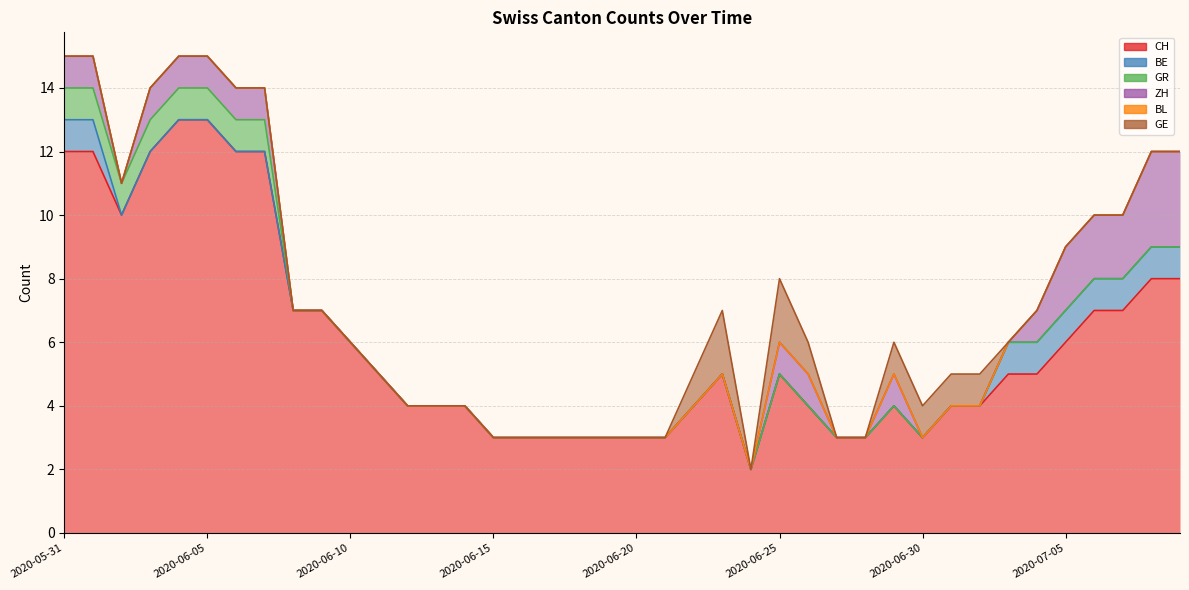

Reading left to right, list all the values displayed in this chart.

CH: 12	12	10	12	13	13	12	12	7	7	6	5	4	4	4	3	3	3	3	3	3	3	4	5	2	5	4	3	3	4	3	4	4	5	5	6	7	7	8	8
BE: 1	1	0	0	0	0	0	0	0	0	0	0	0	0	0	0	0	0	0	0	0	0	0	0	0	0	0	0	0	0	0	0	0	1	1	1	1	1	1	1
GR: 1	1	1	1	1	1	1	1	0	0	0	0	0	0	0	0	0	0	0	0	0	0	0	0	0	0	0	0	0	0	0	0	0	0	0	0	0	0	0	0
ZH: 1	1	0	1	1	1	1	1	0	0	0	0	0	0	0	0	0	0	0	0	0	0	0	0	0	1	1	0	0	1	0	0	0	0	1	2	2	2	3	3
BL: 0	0	0	0	0	0	0	0	0	0	0	0	0	0	0	0	0	0	0	0	0	0	0	0	0	0	0	0	0	0	0	0	0	0	0	0	0	0	0	0
GE: 0	0	0	0	0	0	0	0	0	0	0	0	0	0	0	0	0	0	0	0	0	0	1	2	0	2	1	0	0	1	1	1	1	0	0	0	0	0	0	0